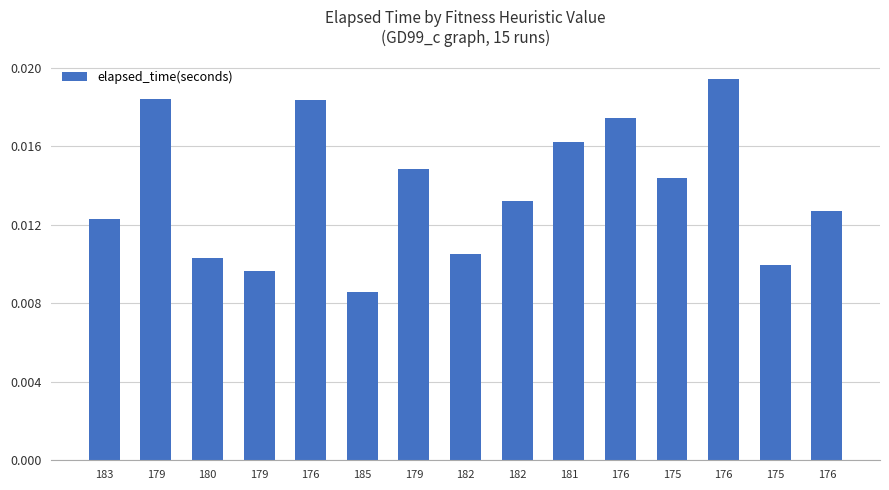

What is the sum of all values?

0.2